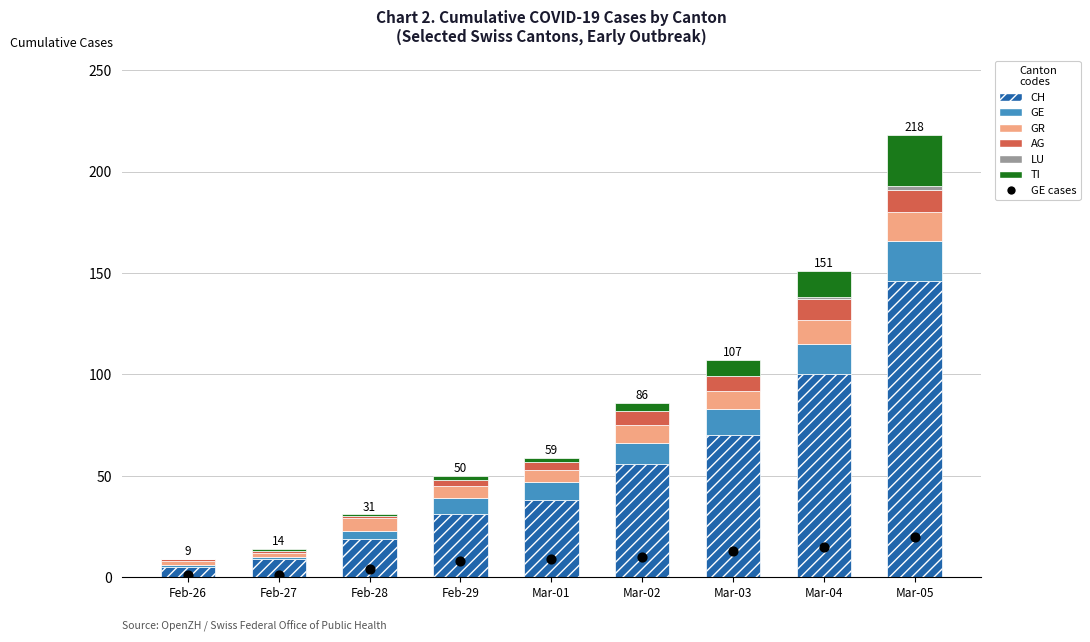

Which series contains the highest Y value?

CH